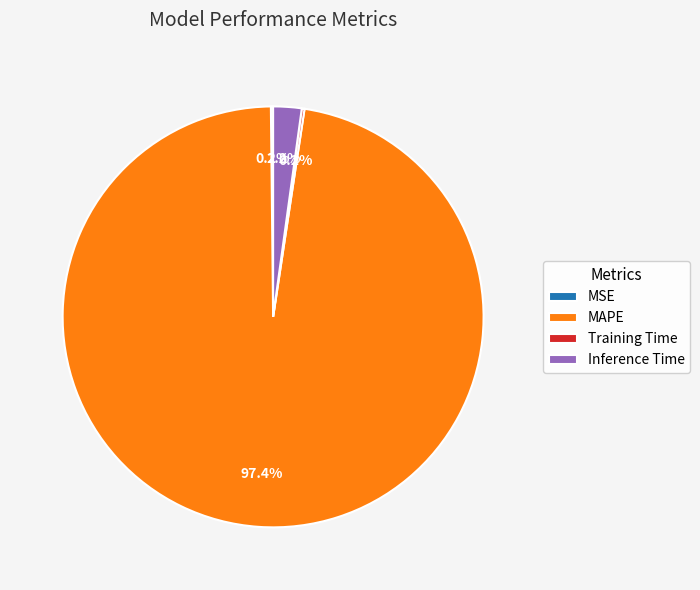

Which slice is the largest?

MAPE